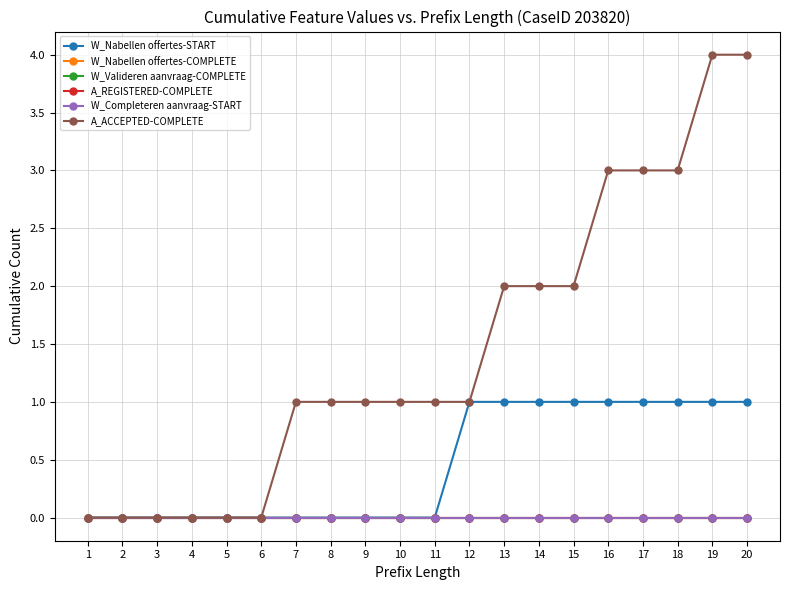

Is this an area chart (filled region under the line)?

No